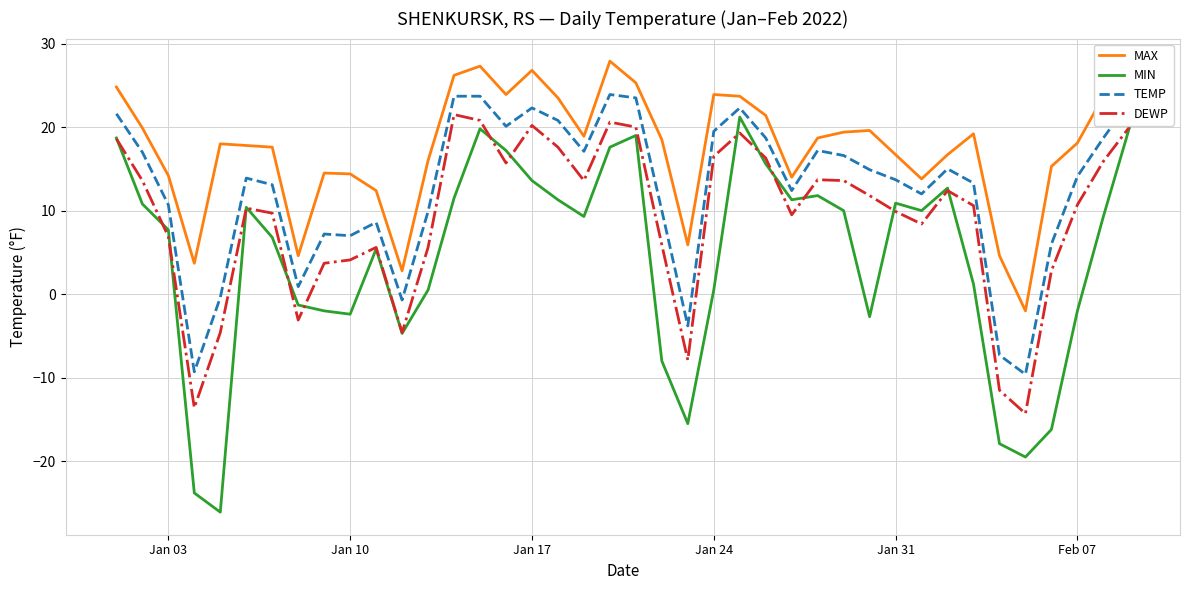

True or false: MAX and MIN cross at least once.

False